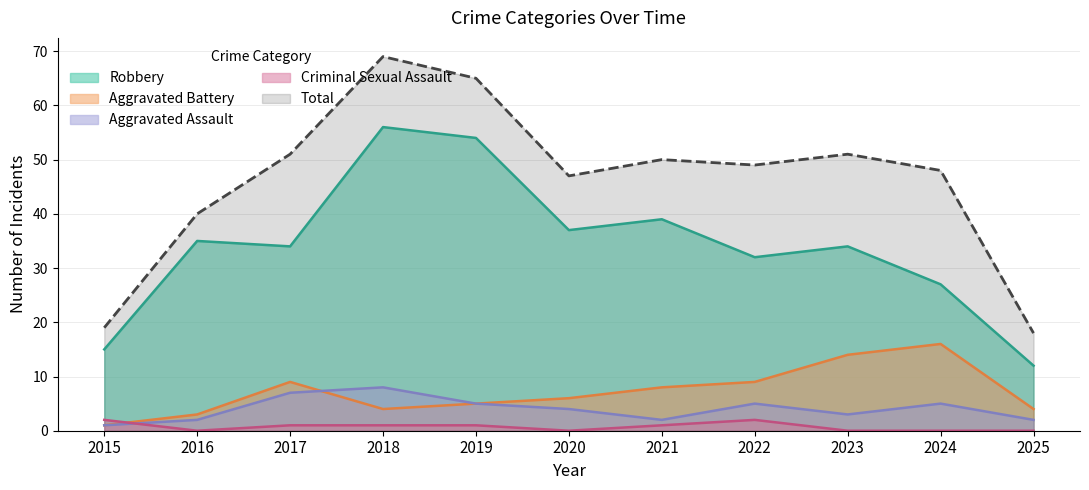

At 2018, list the series in order from largest to smallest.

Total, Robbery, Aggravated Assault, Aggravated Battery, Criminal Sexual Assault